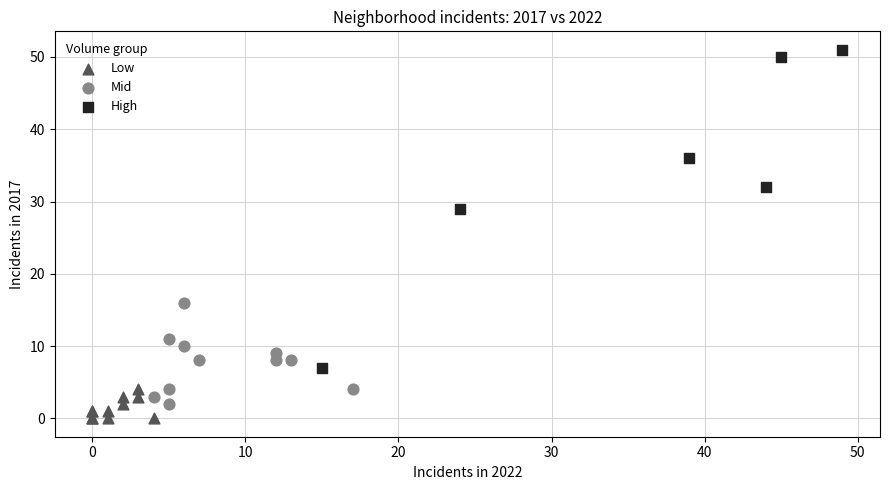

Which series has the widest spread of Y values?

High